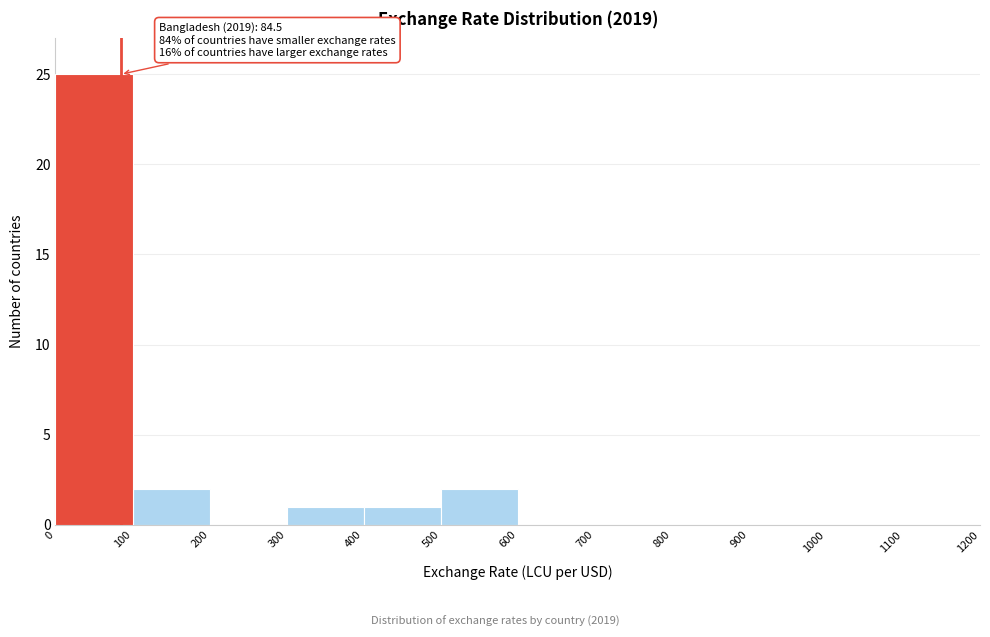

Over which range of the x-axis is the bar tallest?

0 to 100